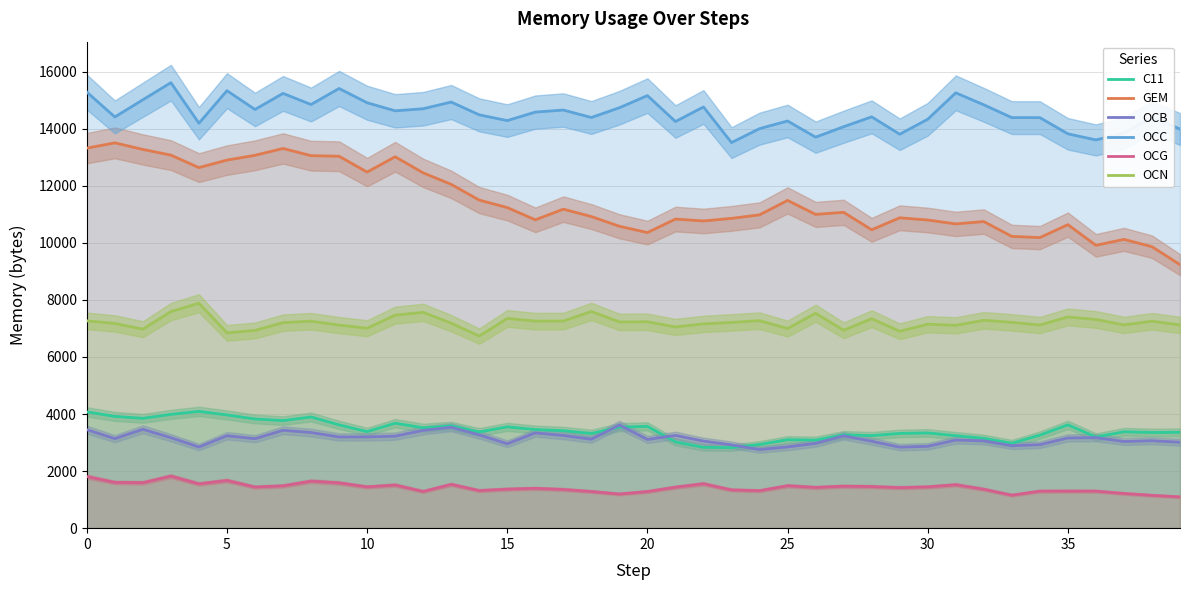

True or false: OCG has more than 1 points higher than both neighbors.

True